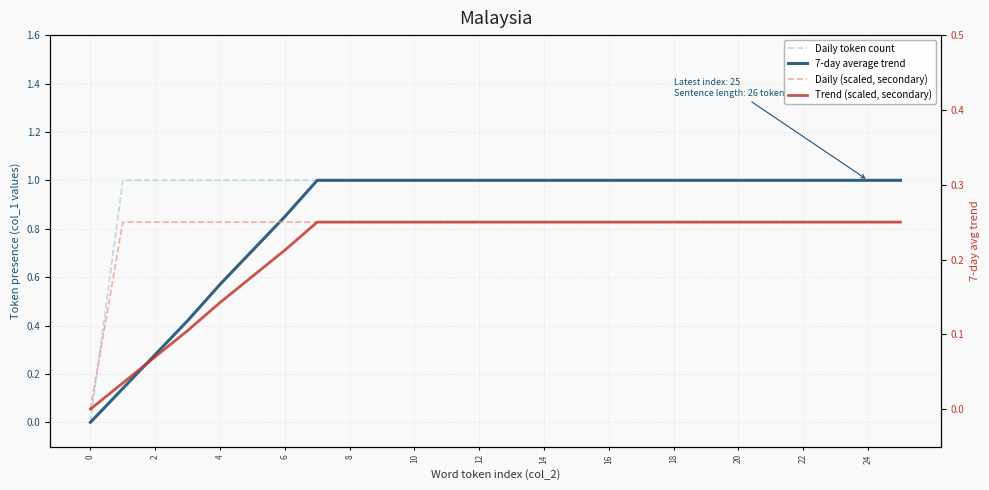

What is the spread (max minus min) of values at 10?

0.8